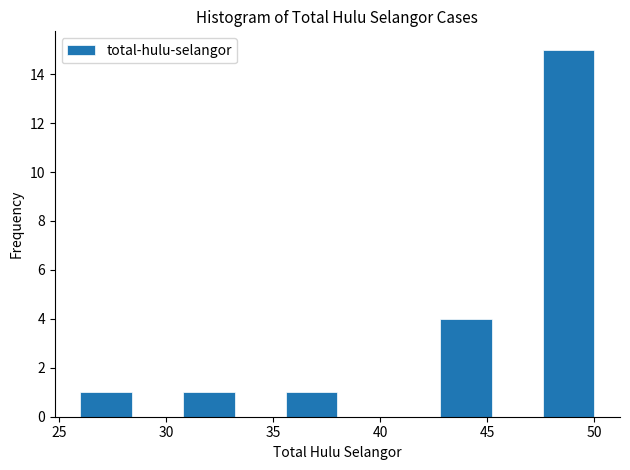

How tall is the bar that spans 35.6 to 38.0 on the x-axis? Neither the bar edges nor the heights are printed on the chart, so give them approximately, as read against the axes.

1